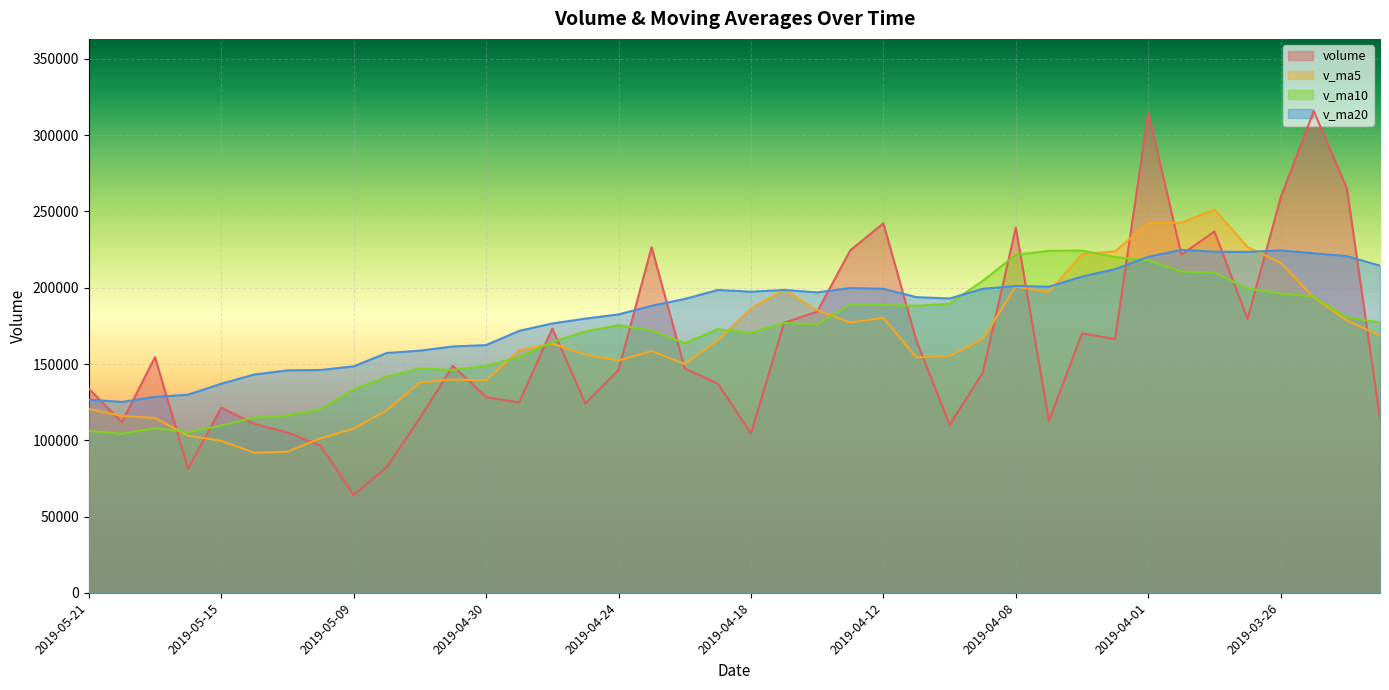

Which series changed the most between 2019-04-19 and 2019-03-28?

volume